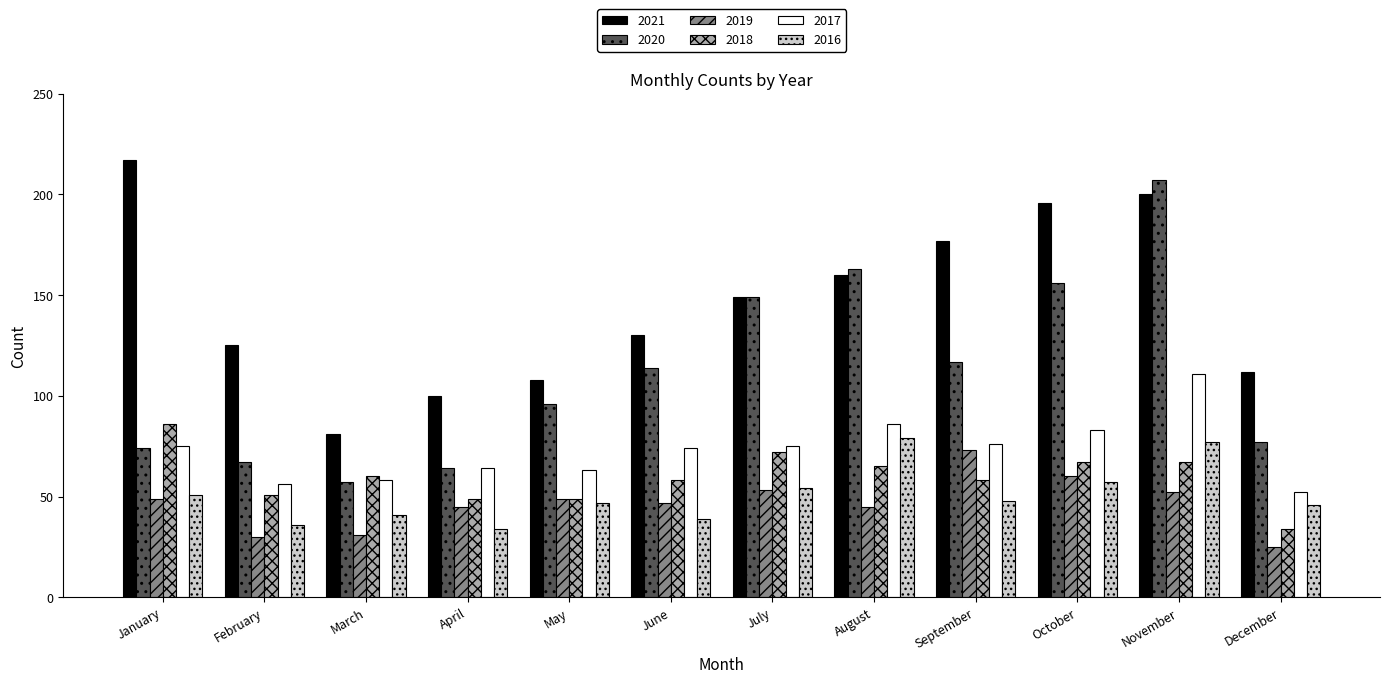

Count the number of data series in this chart.

6